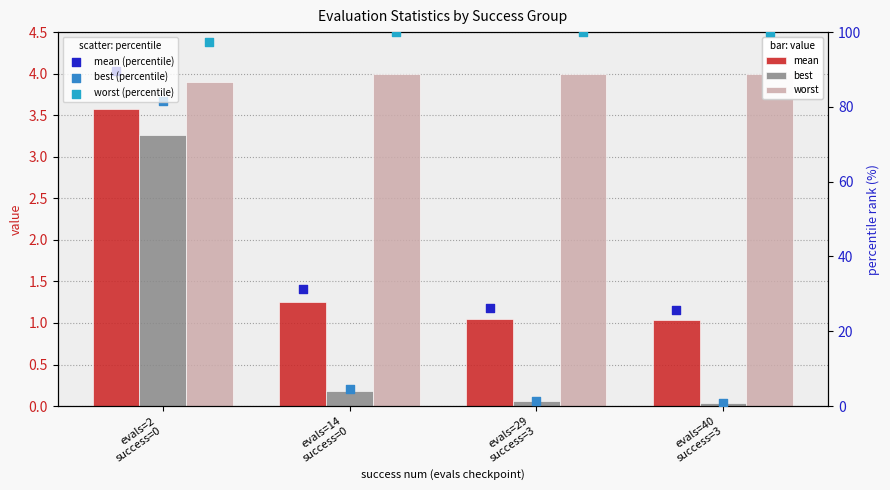

Which series contains the highest Y value?

worst (percentile)